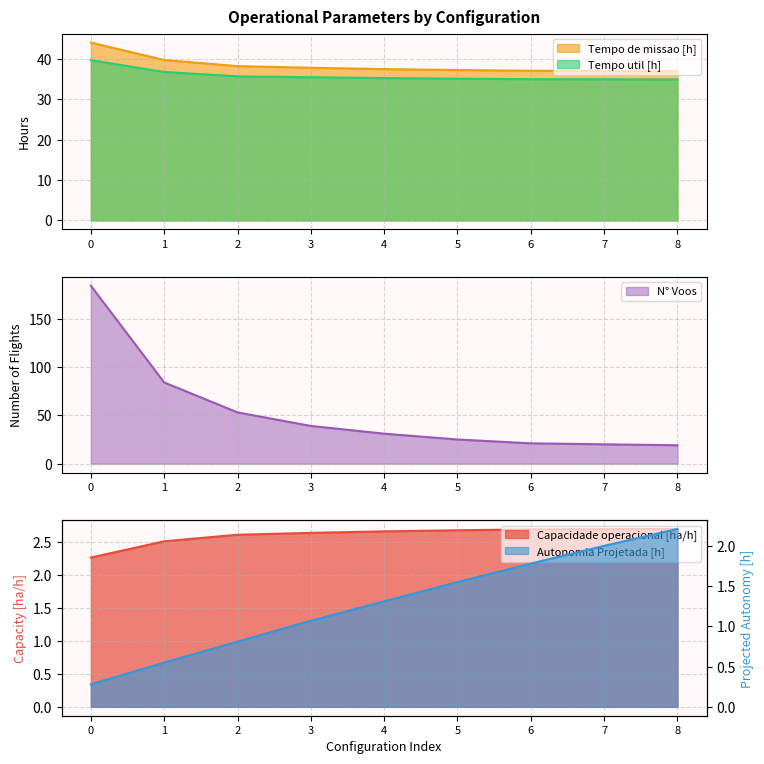

What is the value of the Tempo de missao [h] point at the 3rd from the left?

38.2